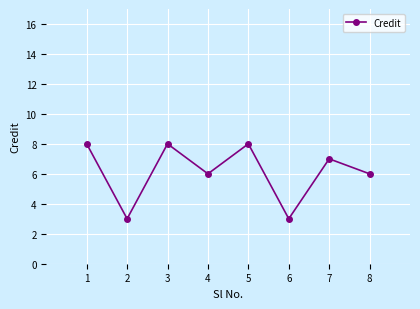

Where is the first local maximum?

3